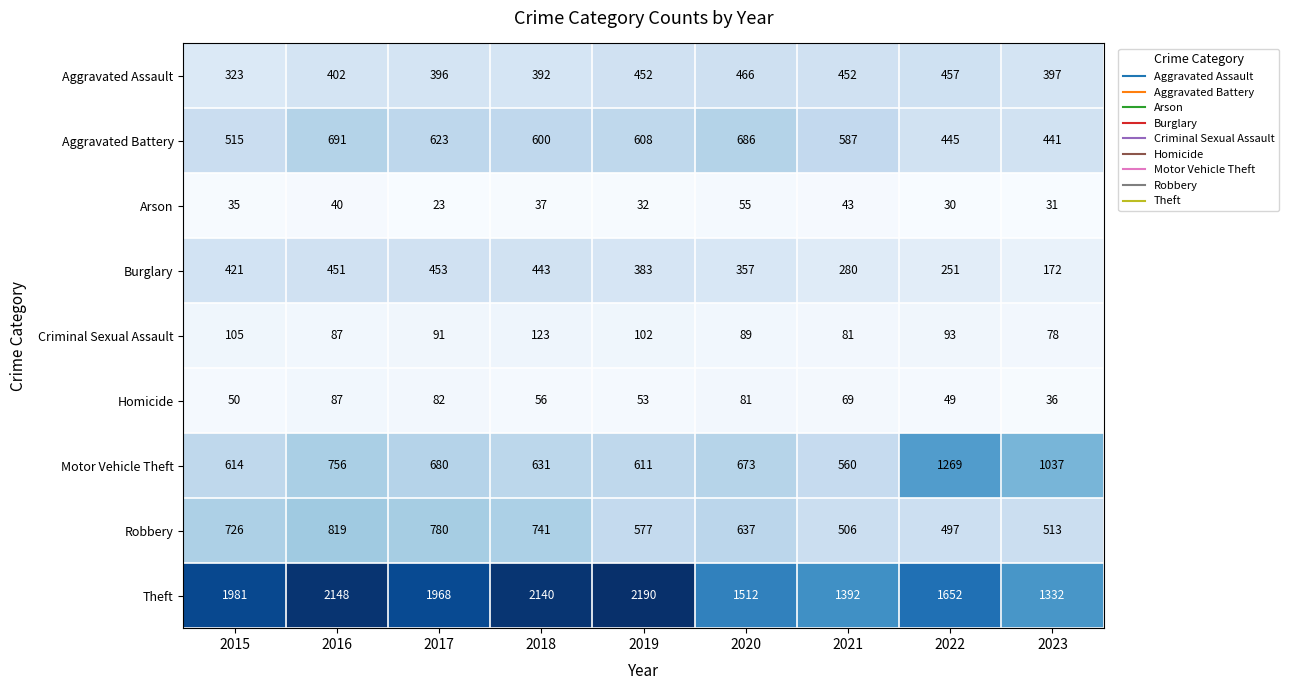

What is the difference between the Criminal Sexual Assault values at 2018 and 2023?

45